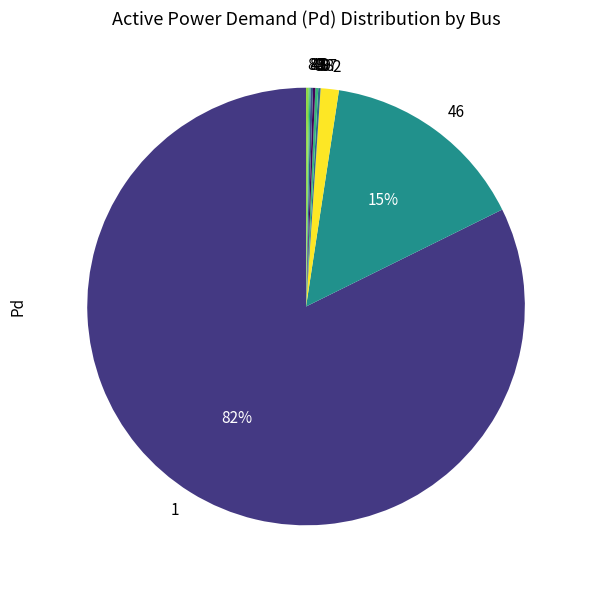

Does 1 account for over 50% of the chart?

Yes